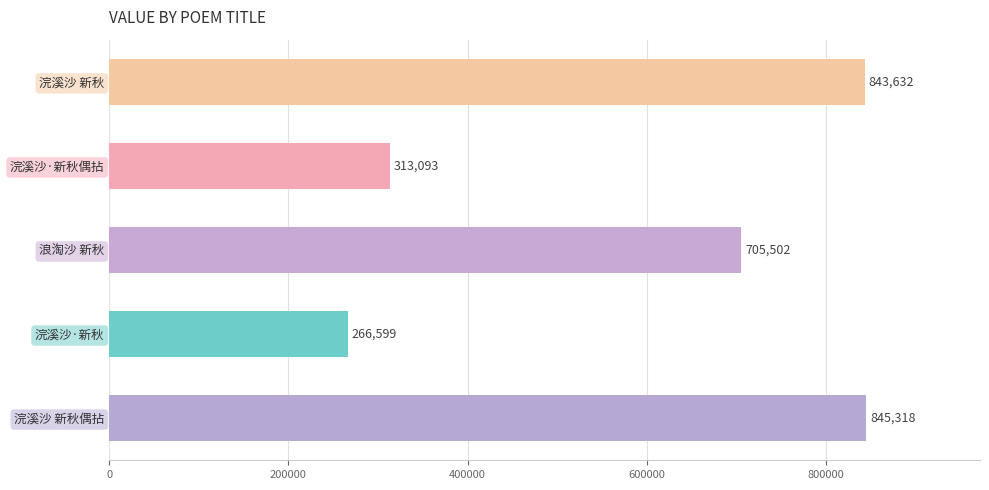

Is it true that the value at 浣溪沙 新秋偶拈 is 845318?

True